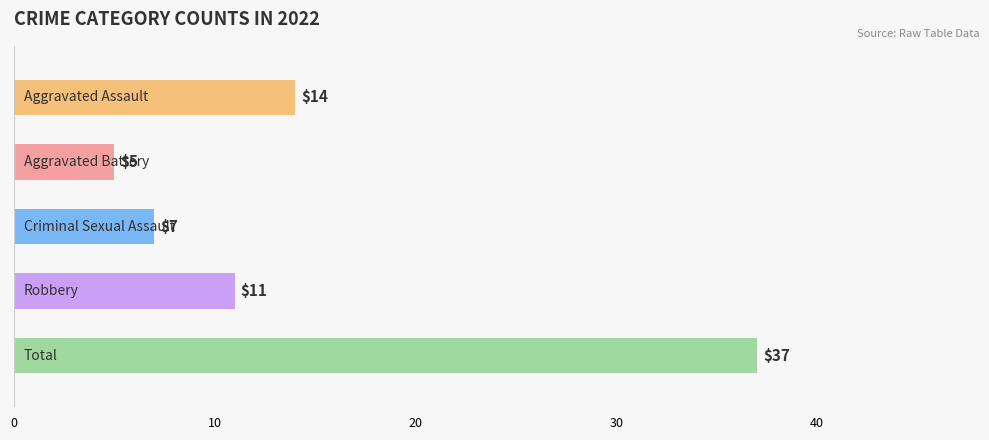

What is the value of the 5th bar from the top?

37